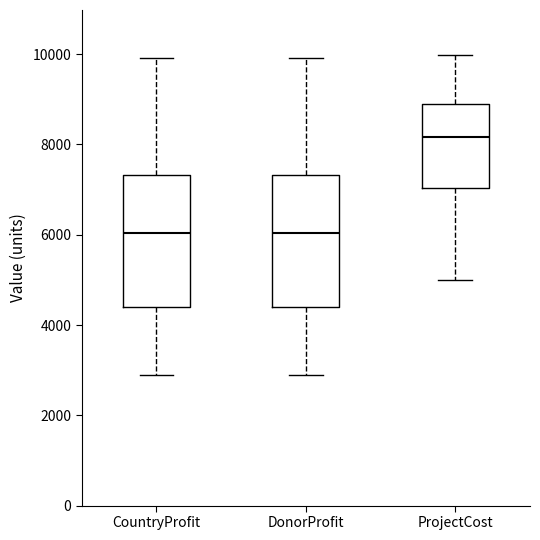

Reading left to right, read every box against the y-axis: the position of its median line, the range the box covers, and the ends of its whiskers. The values are not printed on the chart, so give them approximately, as read against the axis.

CountryProfit: median 6000, box 4400 to 7400, whiskers 2800 to 10000
DonorProfit: median 6000, box 4400 to 7400, whiskers 2800 to 10000
ProjectCost: median 8200, box 7000 to 8800, whiskers 5000 to 10000